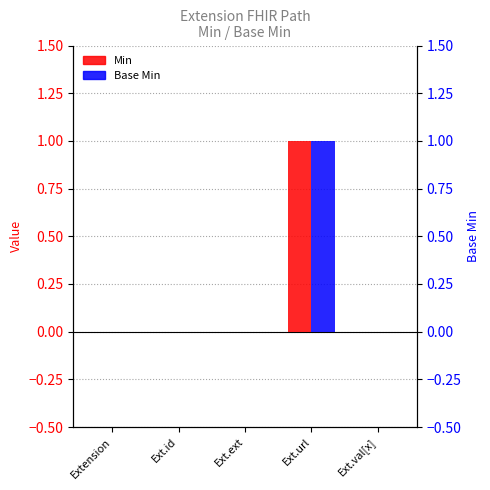

Does the chart contain any negative values?

No